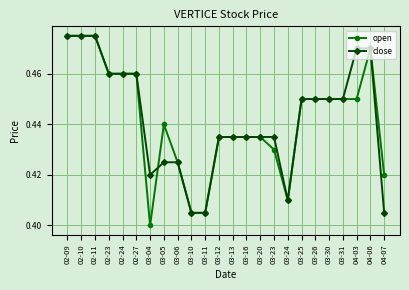

At how many categories does at least one series exceed 0?

24